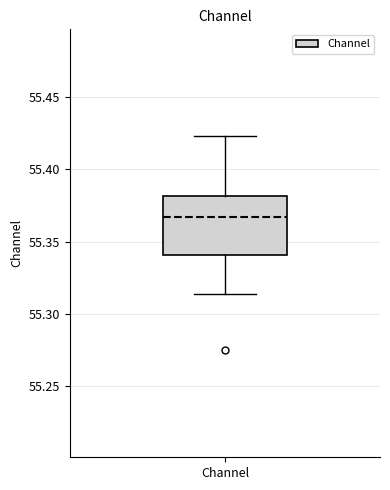

Where does the median line of the box for Channel sit on the y-axis? The values are not printed on the chart, so give them approximately, as read against the axis.

55.365